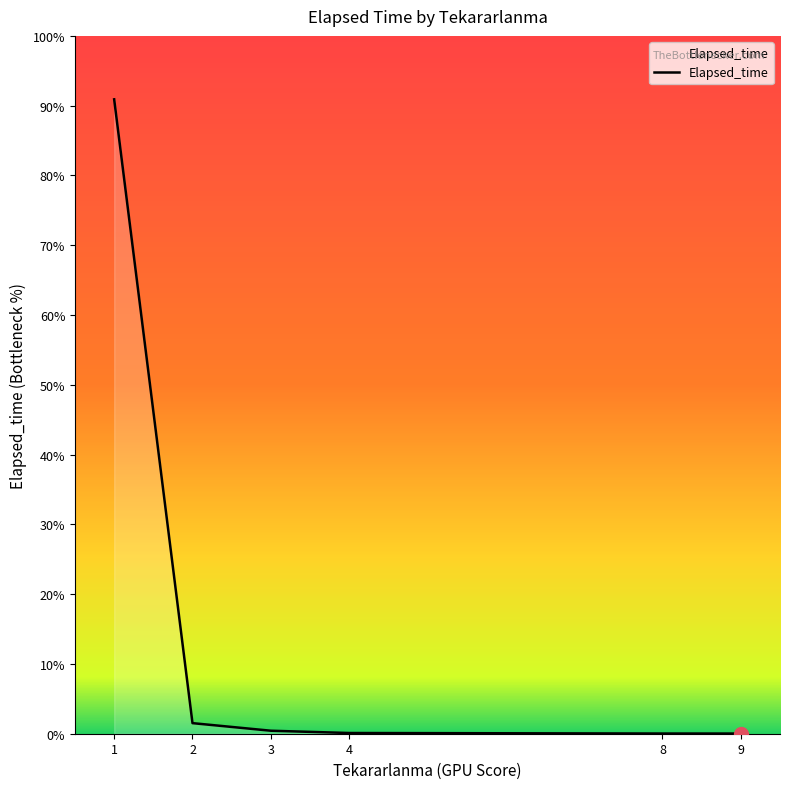

Approximately how many times larger is the value at 9 compared to 4?

0.2